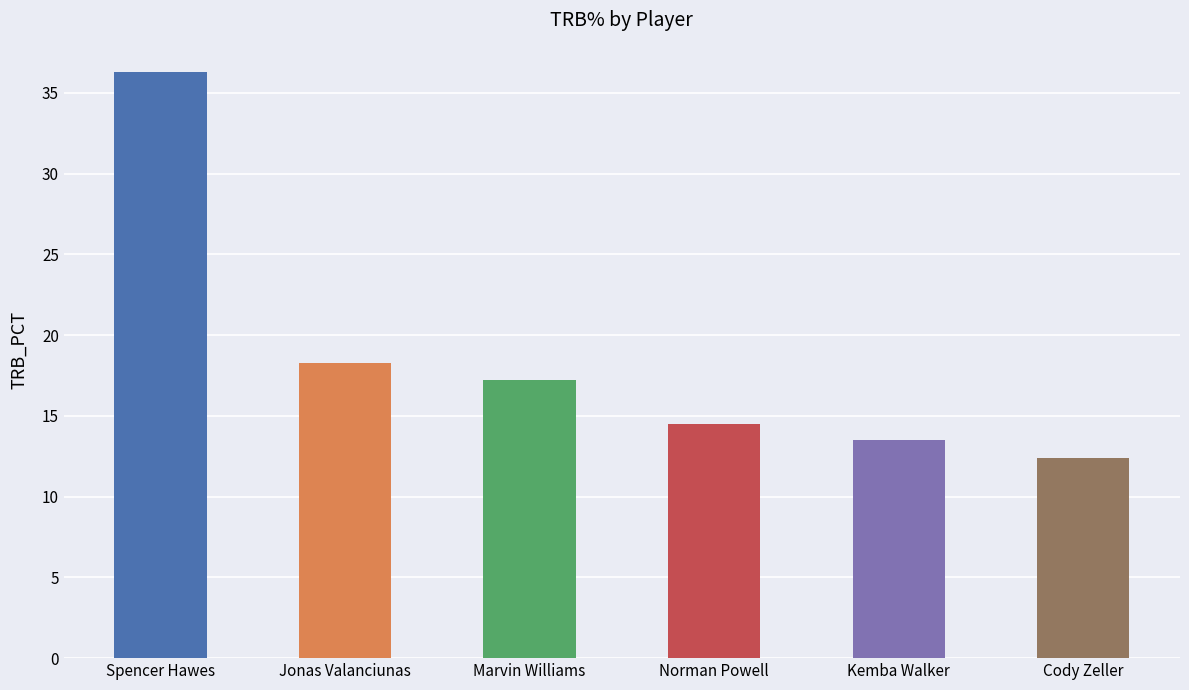

Reading left to right, transcribe all the data shown in this chart.

Spencer Hawes=36.3	Jonas Valanciunas=18.3	Marvin Williams=17.2	Norman Powell=14.5	Kemba Walker=13.5	Cody Zeller=12.4